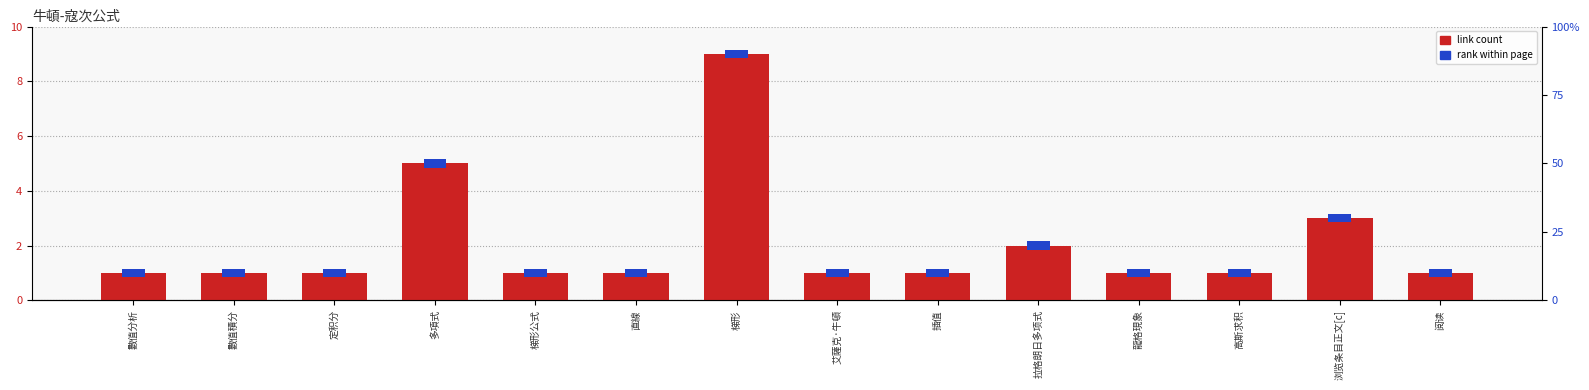

Approximately how many times larger is the value at 直線 compared to 浏览条目正文[c]?

0.3